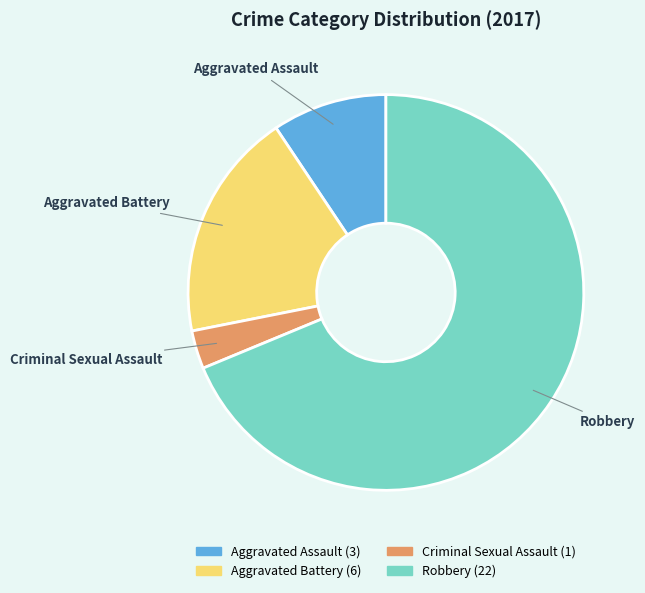

Is it true that Robbery is 69% of the pie?

True